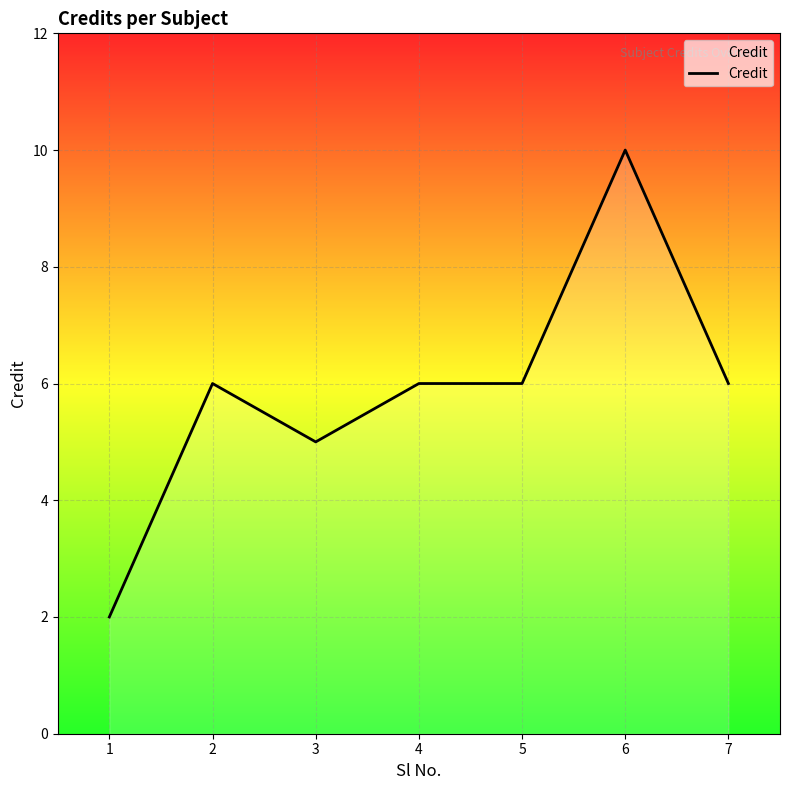

True or false: there are more than 0 points higher than both neighbors.

True